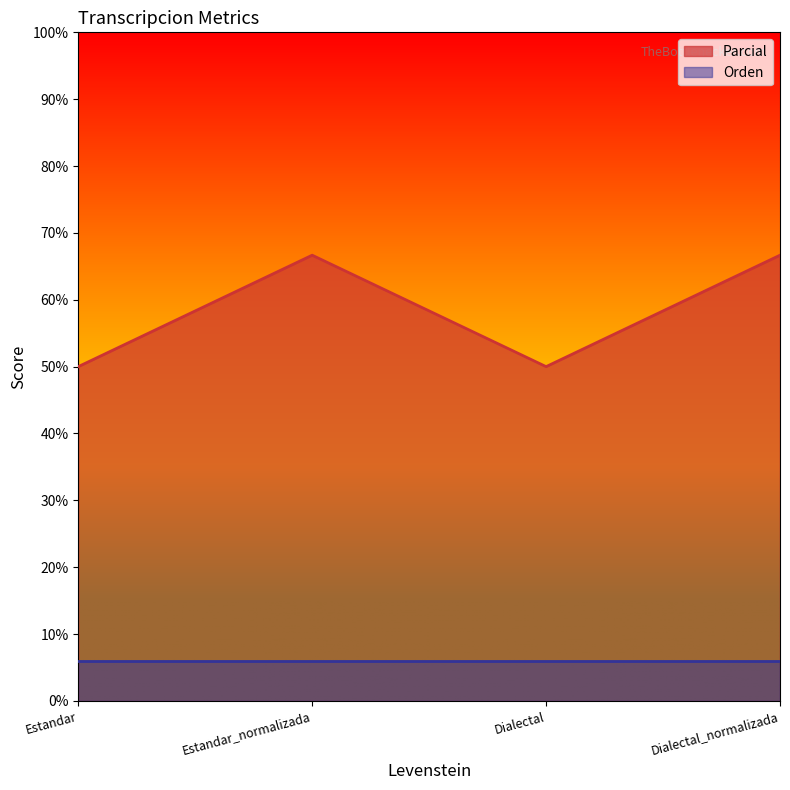

Approximately how many times larger is the value at Dialectal_normalizada compared to Estandar?

1.3